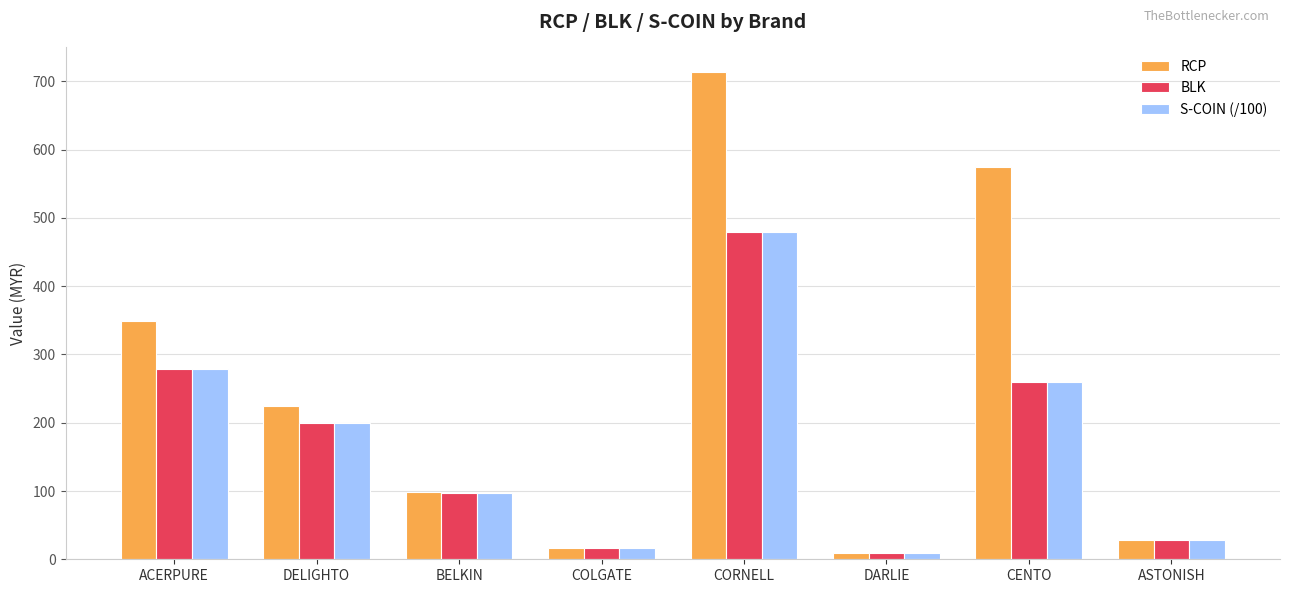

Which series has the widest spread of values?

RCP